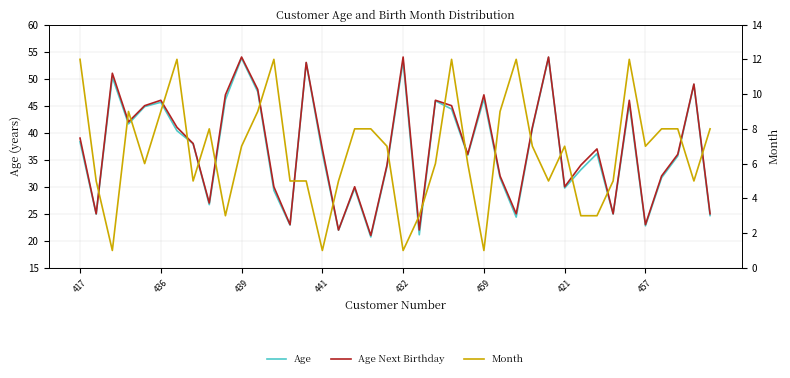

What are all the series names shown in the legend?

Age, Age Next Birthday, Month